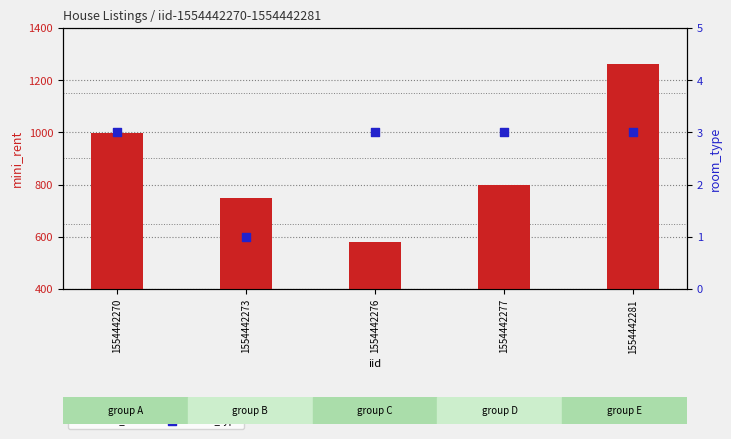

Which series has the largest Y range (max minus min)?

mini_rent